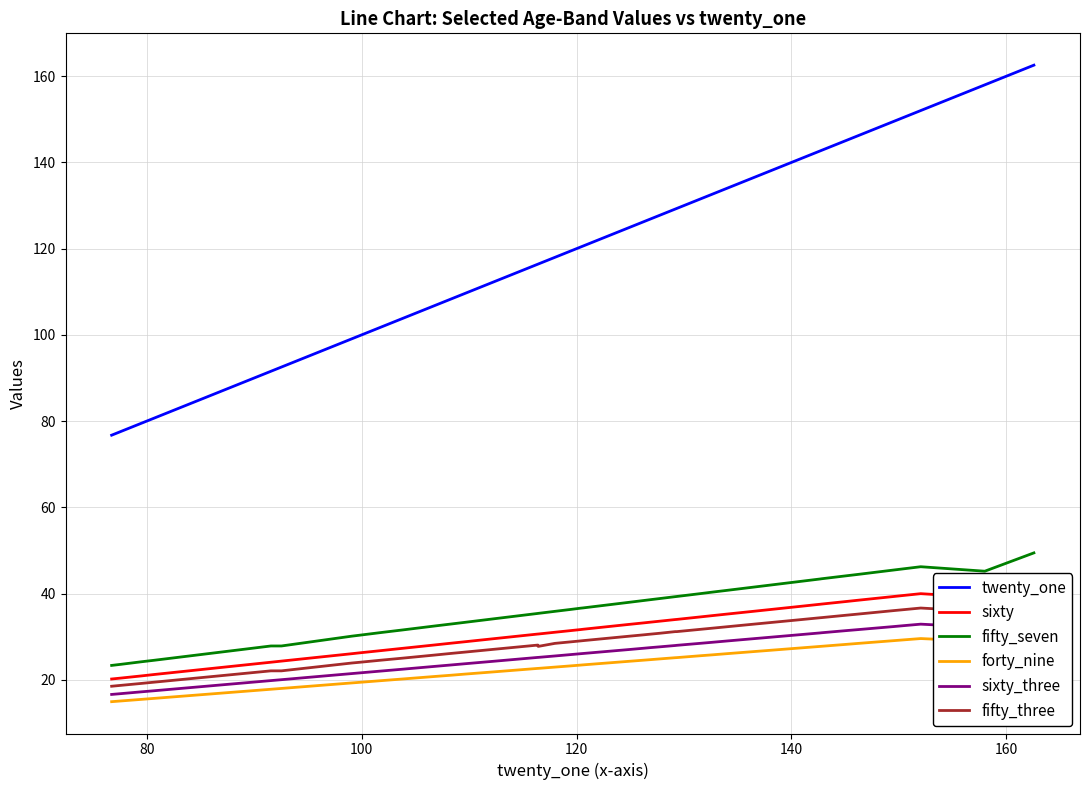

Rank the series by their maximum value, from lowest to highest.

forty_nine, sixty_three, fifty_three, sixty, fifty_seven, twenty_one